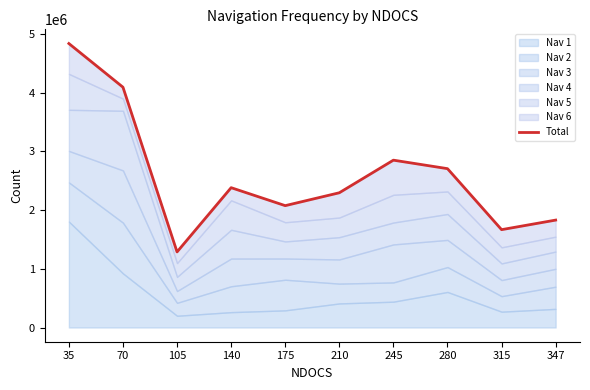

The value at 70 is 1941101. True or false?

False